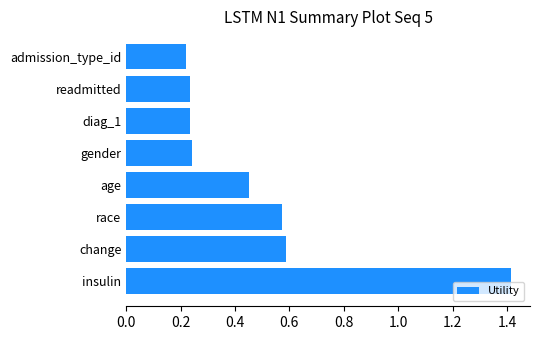

At which category does the chart reach its peak across all series?

insulin